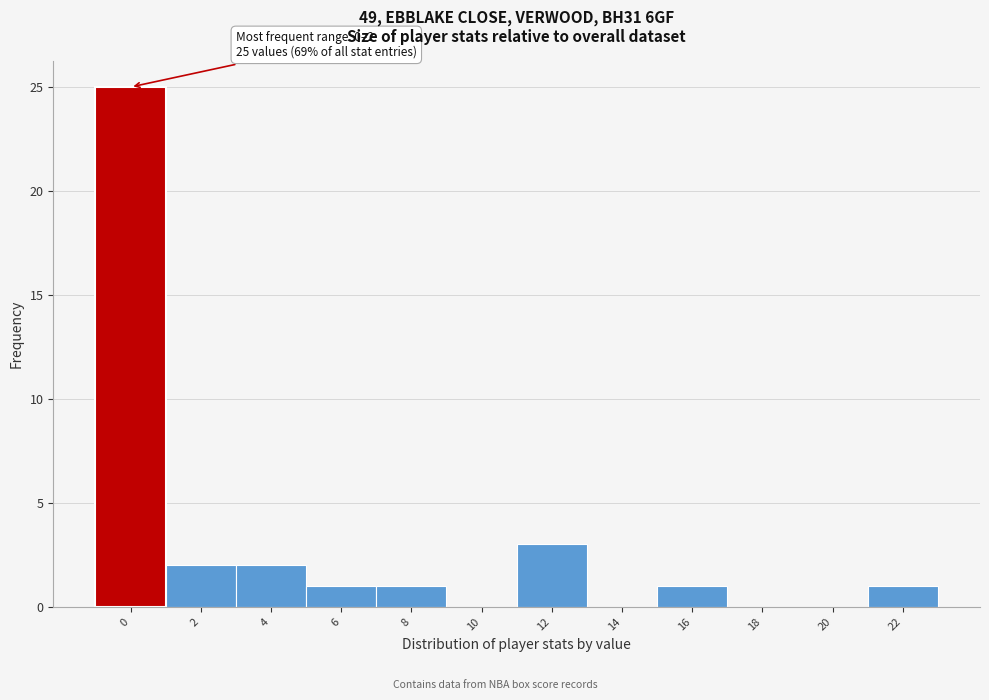

Reading left to right, transcribe all the data shown in this chart.

0=25	2=2	4=2	6=1	8=1	10=0	12=3	14=0	16=1	18=0	20=0	22=1